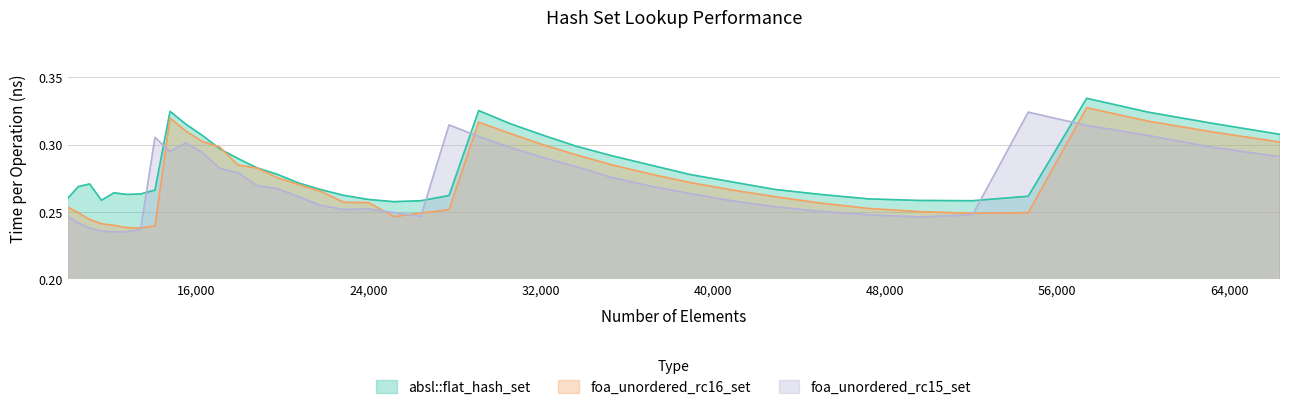

What is the sum of the foa_unordered_rc16_set values at 12154 and 37089?

0.5